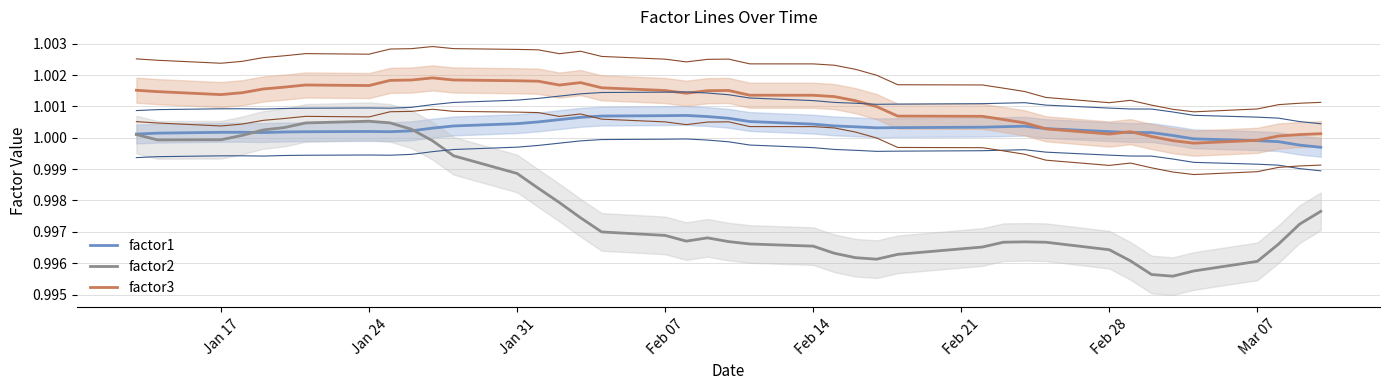

What is the greatest value displayed?

1.0